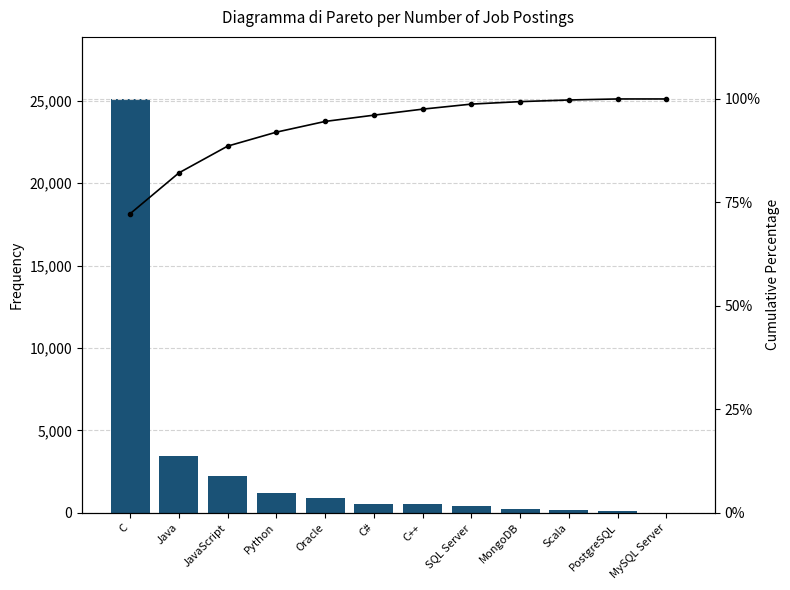

How many values in the Number of Job Postings series are below 526?

6